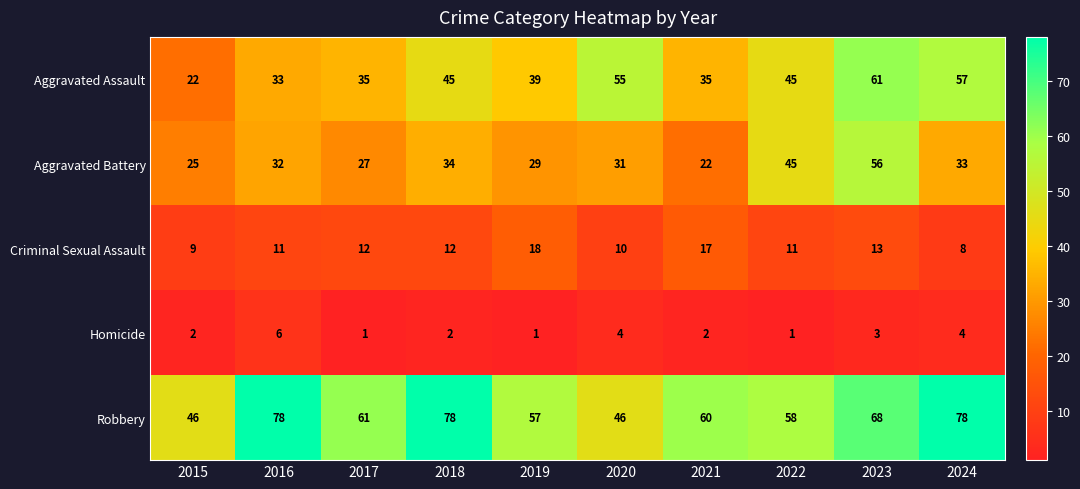

What is the total value across all series at 2022?

160